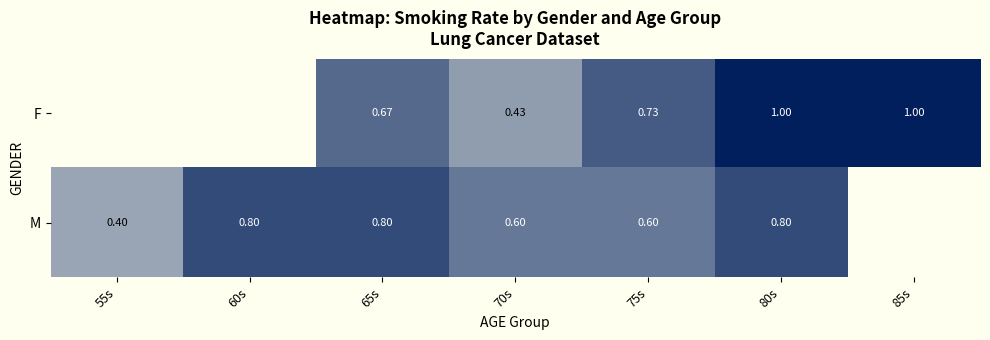

How many positive values does the F series have?

5